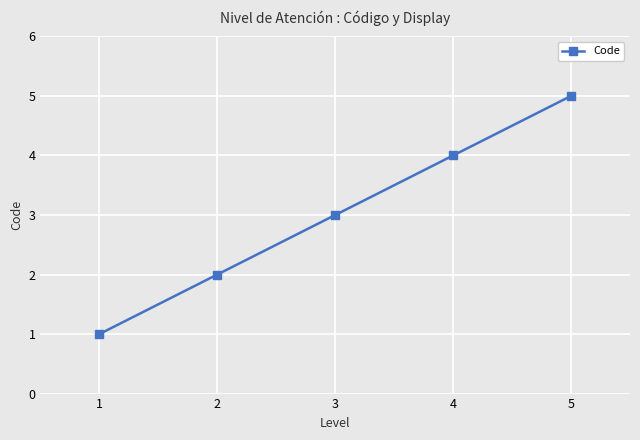

Where is the data nearest to the value 3?

3